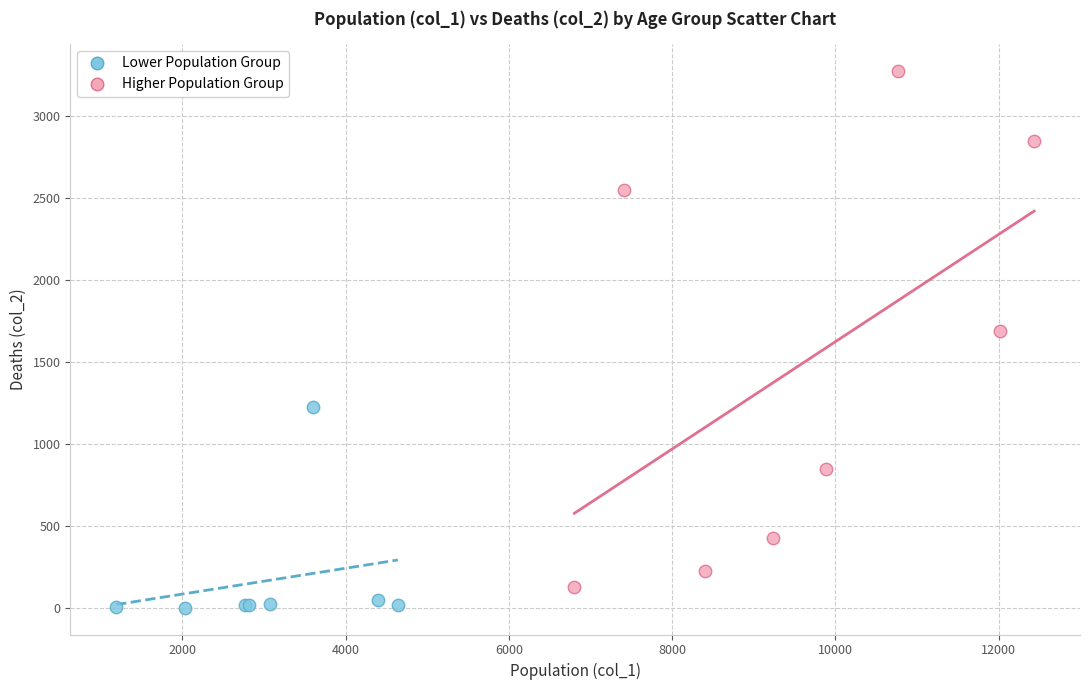

Which series has the widest spread of Y values?

Higher Population Group